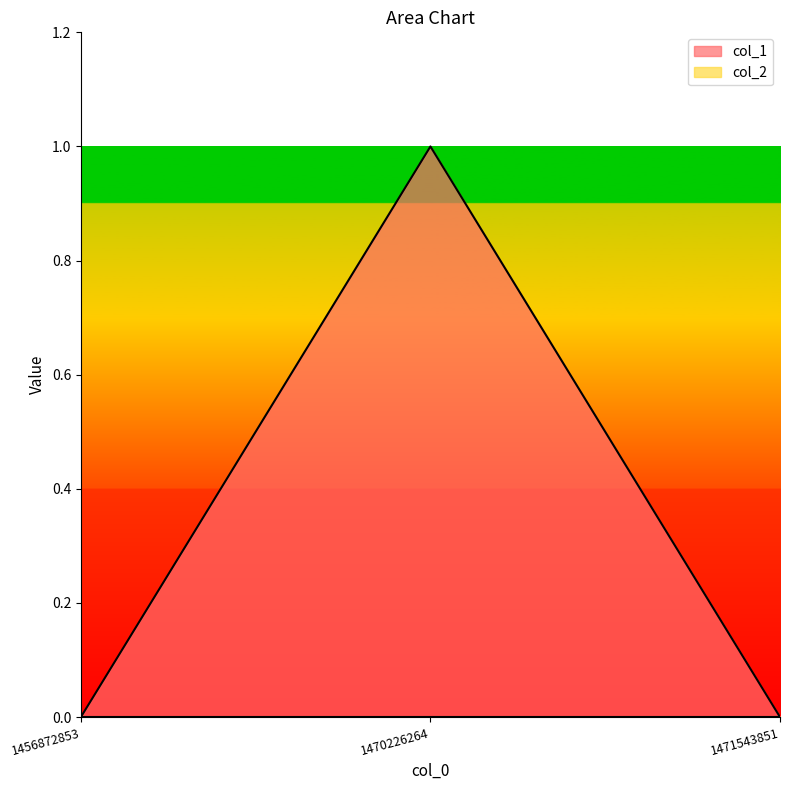

What is the sum of all values?

1